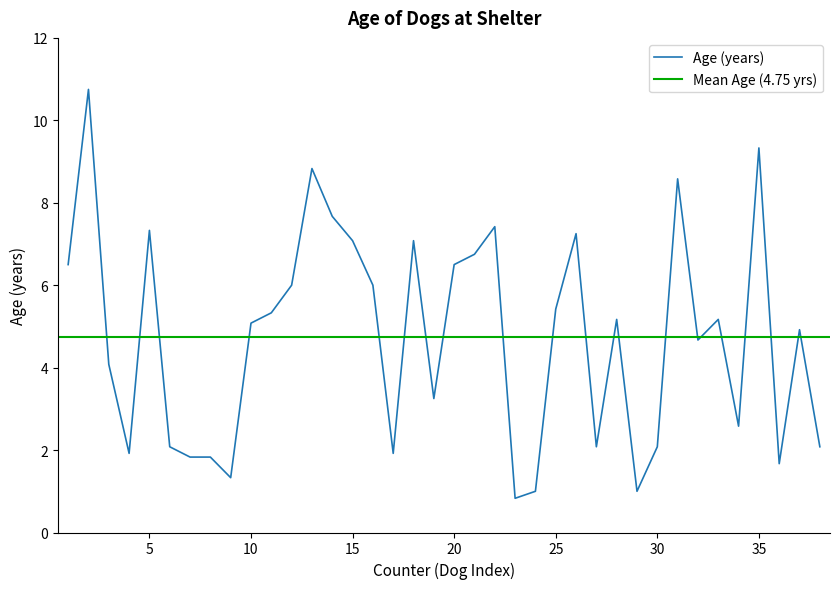

What is the highest value of the Age (years) series?

10.8